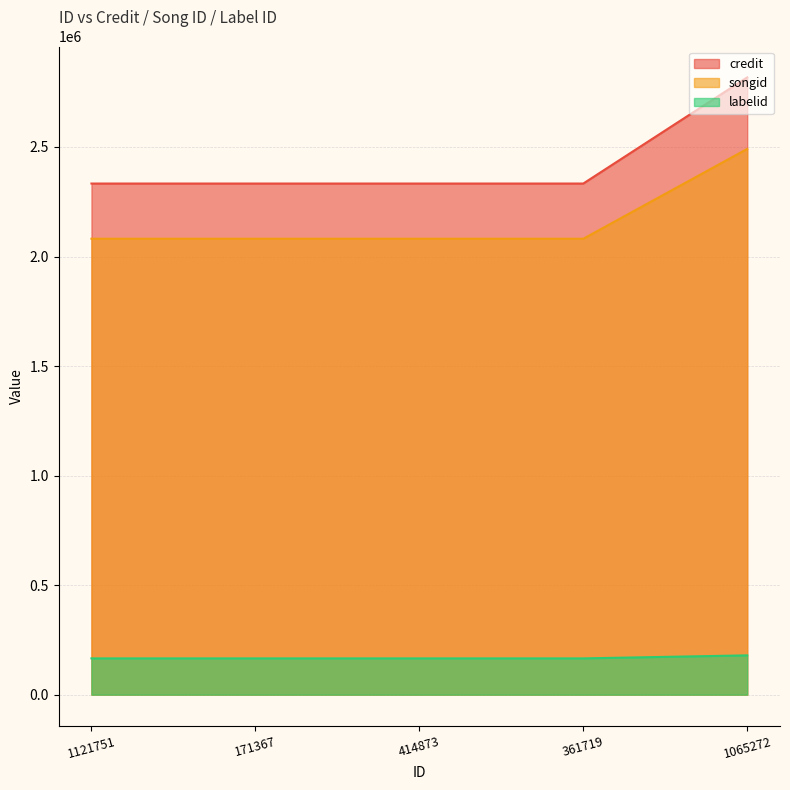

List the series in order of their peak value, highest first.

credit, songid, labelid